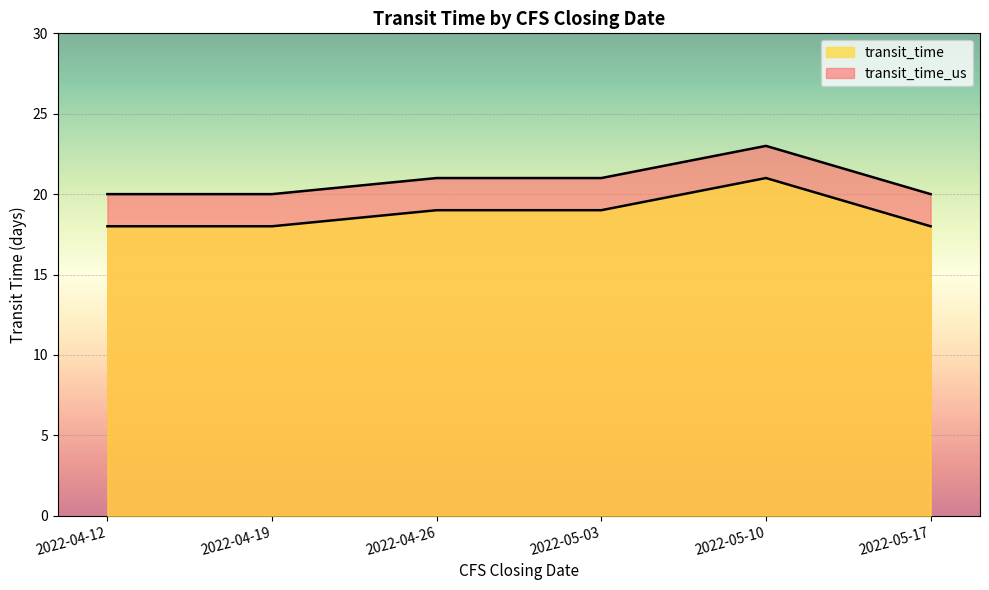

Which series changed the most between 2022-04-19 and 2022-05-03?

transit_time